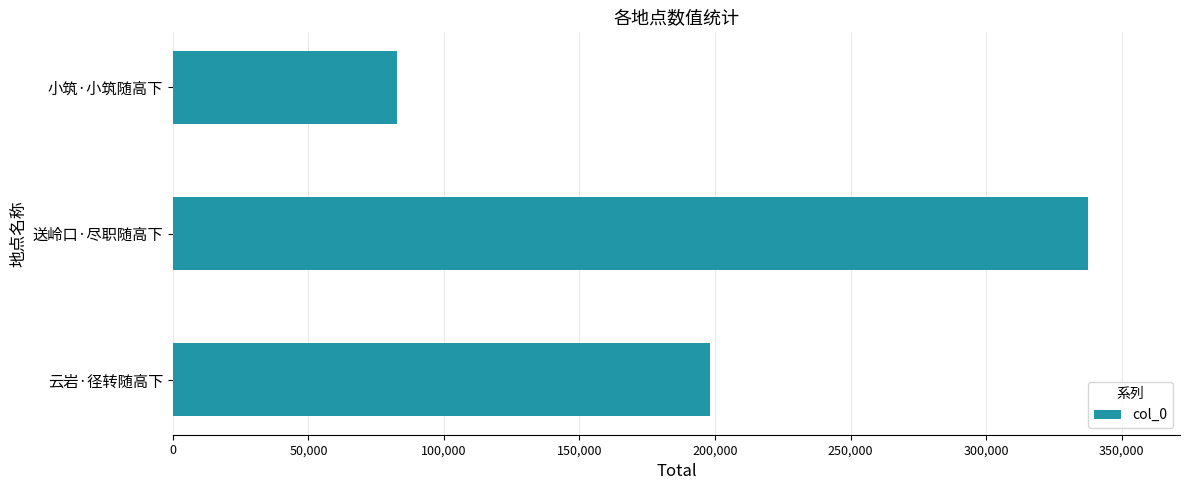

Rank the categories by value from lowest to highest.

小筑·小筑随高下, 云岩·径转随高下, 送岭口·尽职随高下